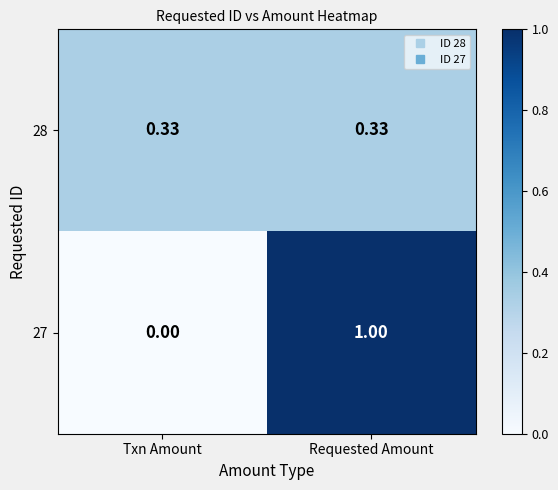

Is the value of 27 at Txn Amount greater than the value of 28 at Requested Amount?

No